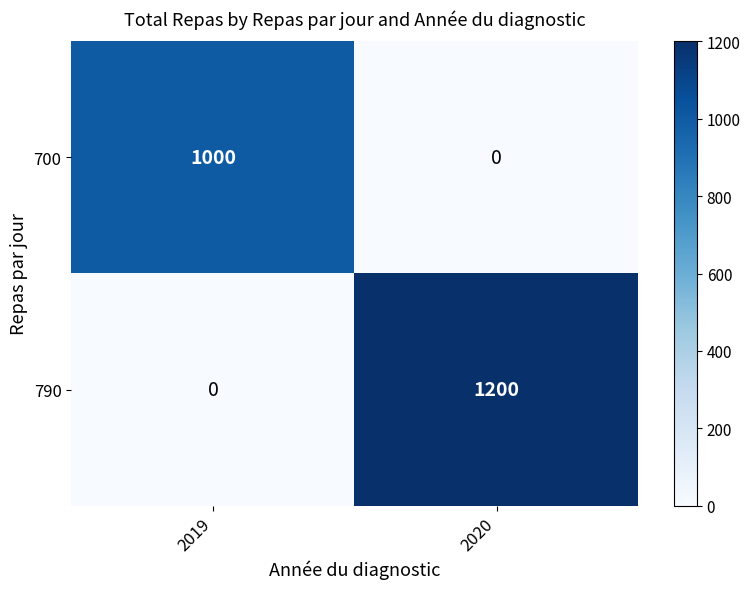

What is the spread (max minus min) of values at 2019?

1000